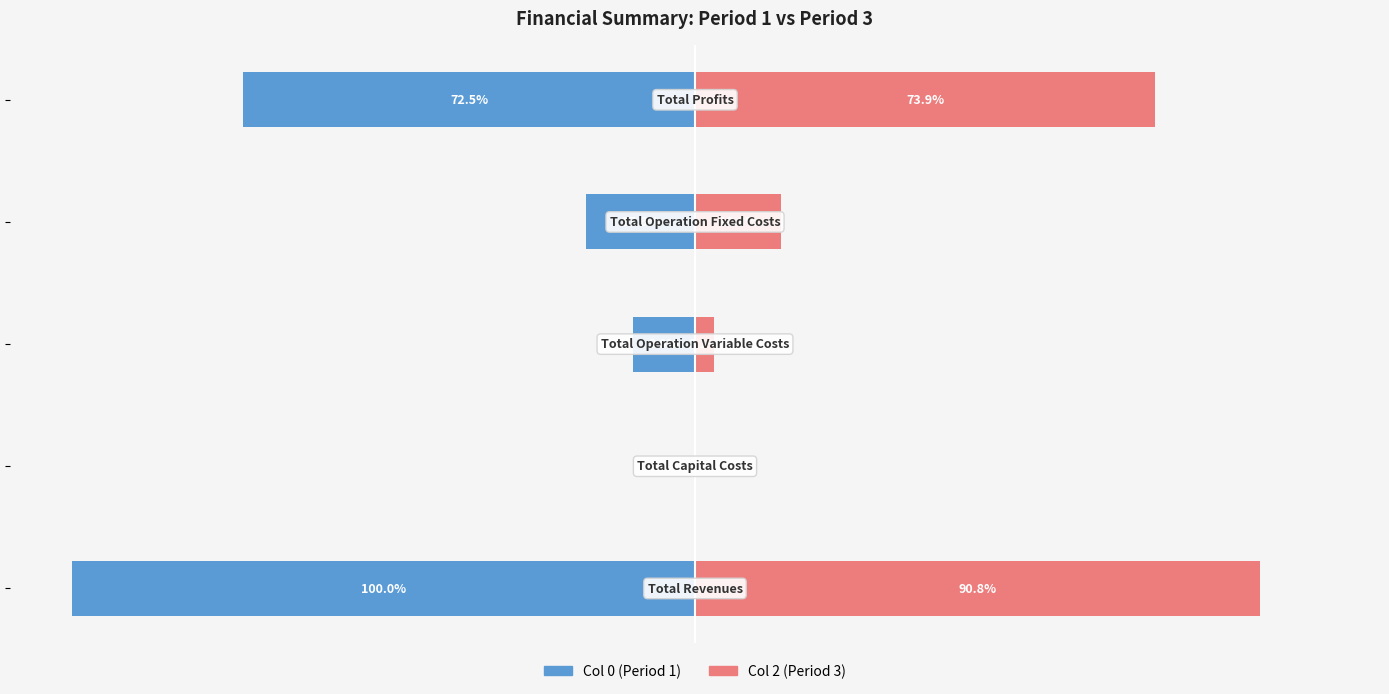

Reading right to left, transcribe all the data shown in this chart.

Col 0 (Period 1): -72.5	-17.6	-9.9	0.0	-100.0
Col 2 (Period 3): 73.9	13.8	3.1	0.0	90.8